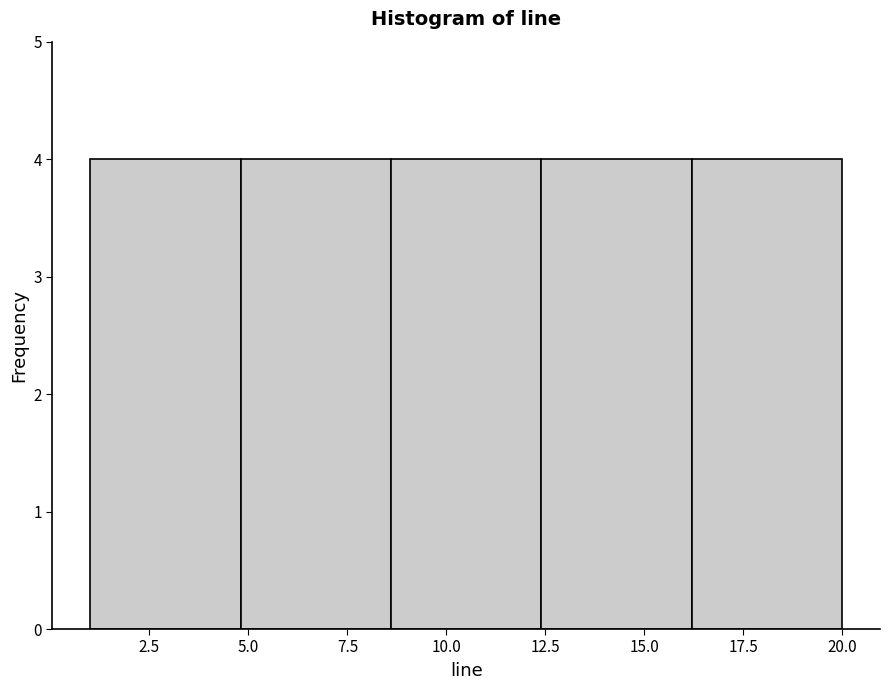

What is the height of the bar covering 1.0 to 4.8 on the x-axis? Neither the bar edges nor the heights are printed on the chart, so give them approximately, as read against the axes.

4